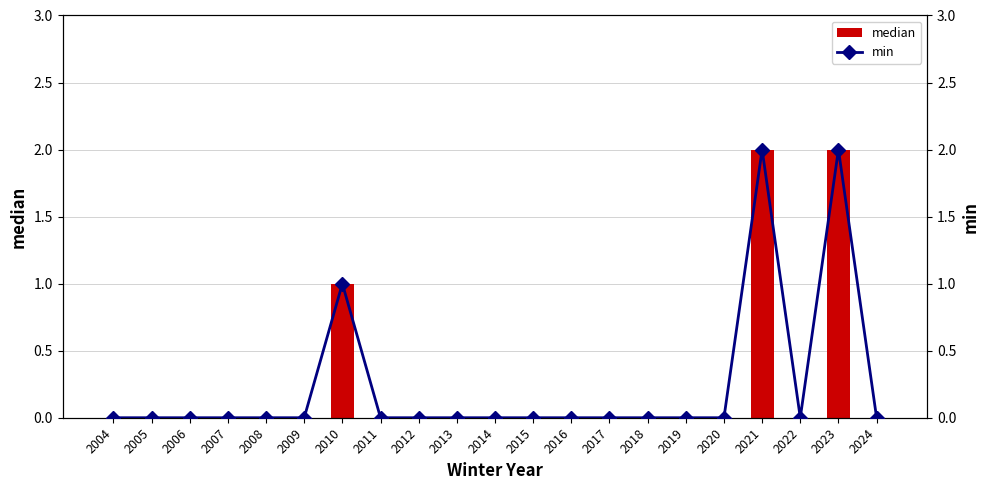

Does the chart contain stacked bars?

No